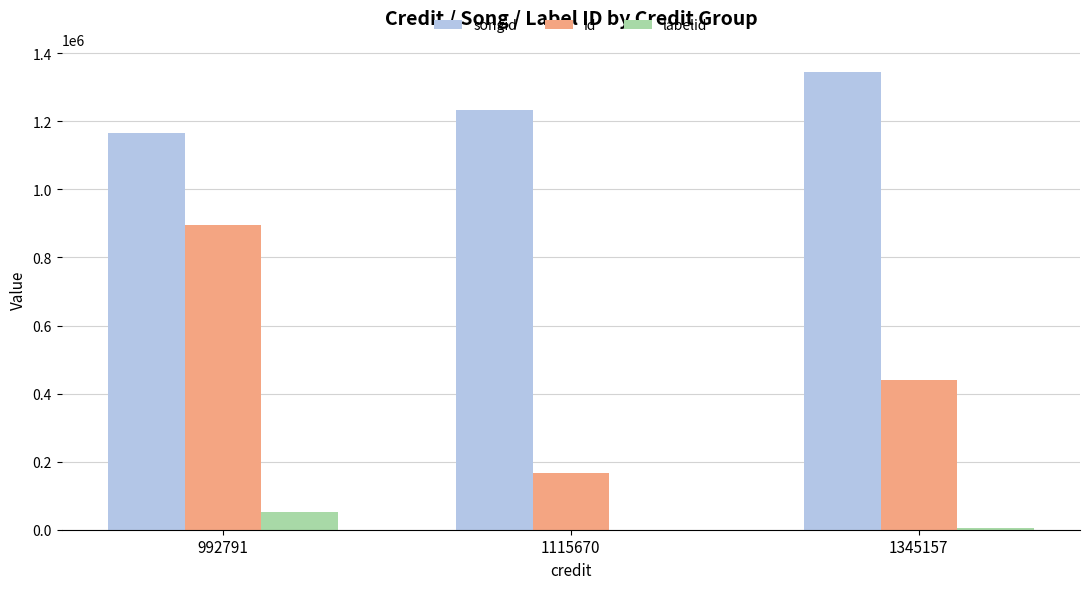

At which category is the sum across all series the highest?

992791